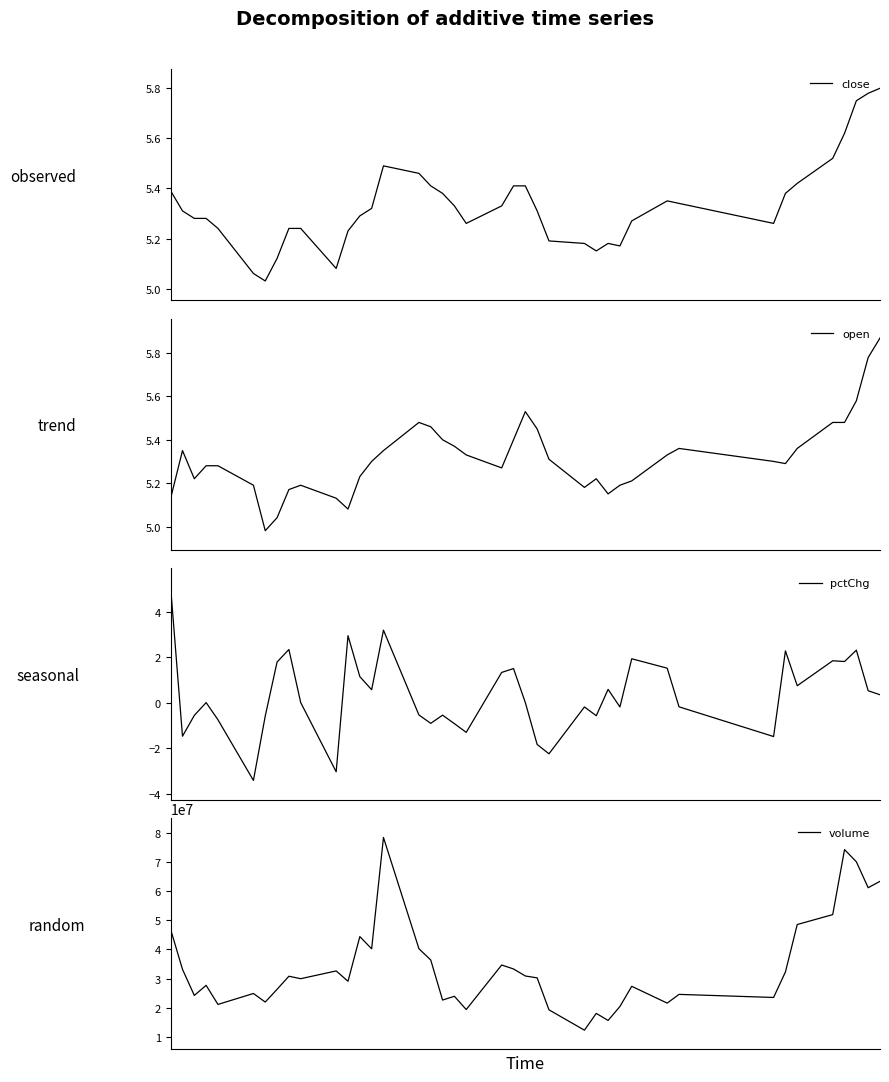

What is the maximum value for pctChg?

5.0